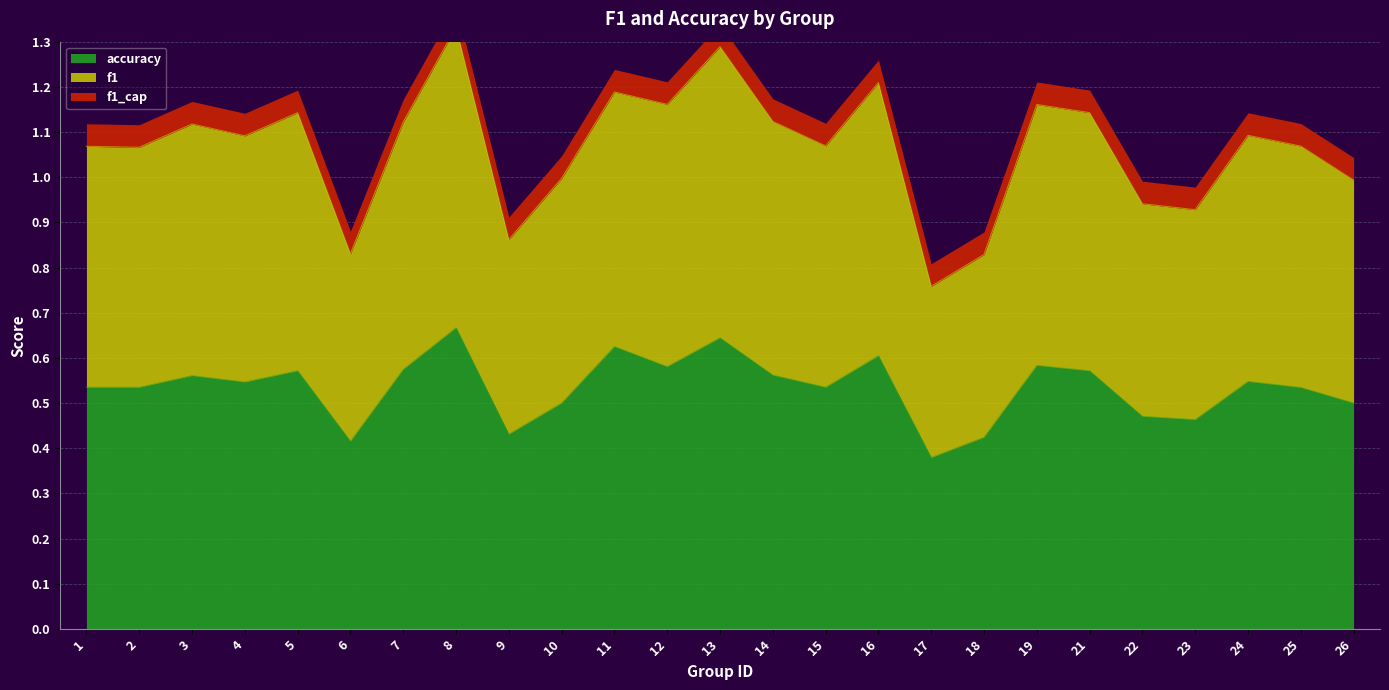

Where is the first local maximum for f1?

3